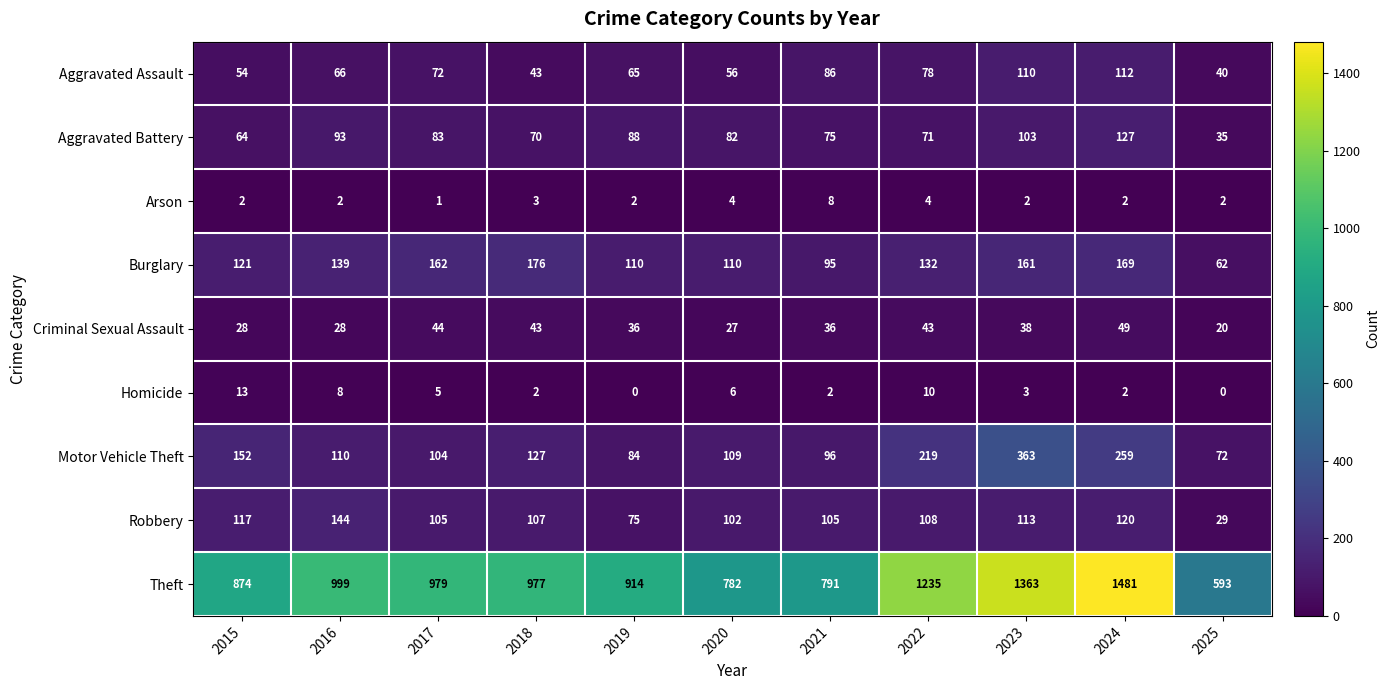

How many data points in Criminal Sexual Assault are less than 36?

4